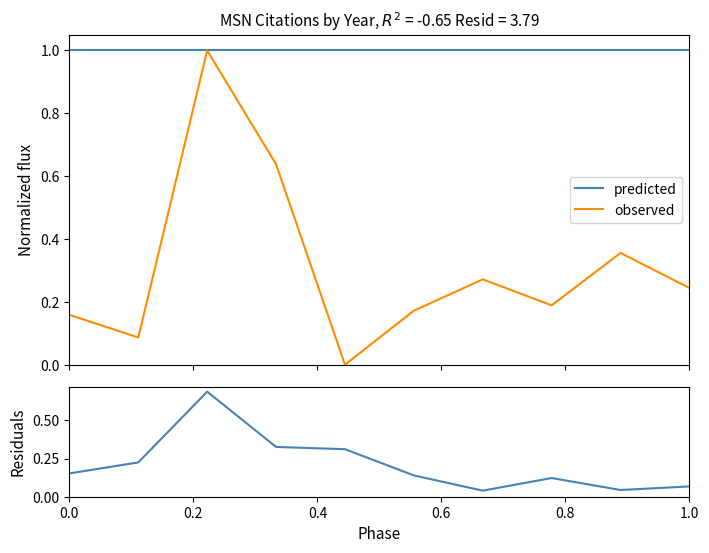

What is the greatest value displayed?

1.0